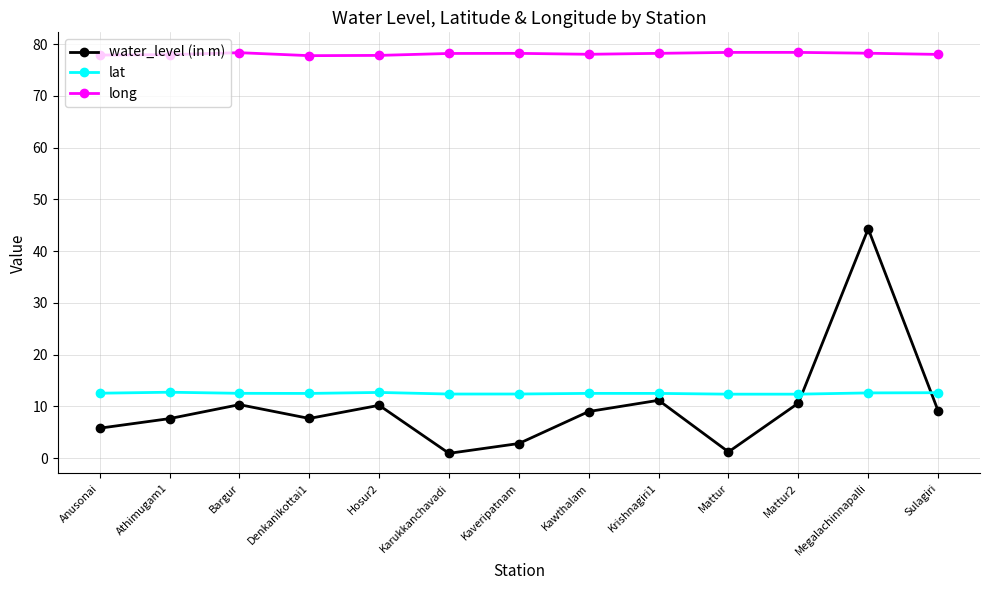

What is the maximum value for water_level (in m)?

44.3